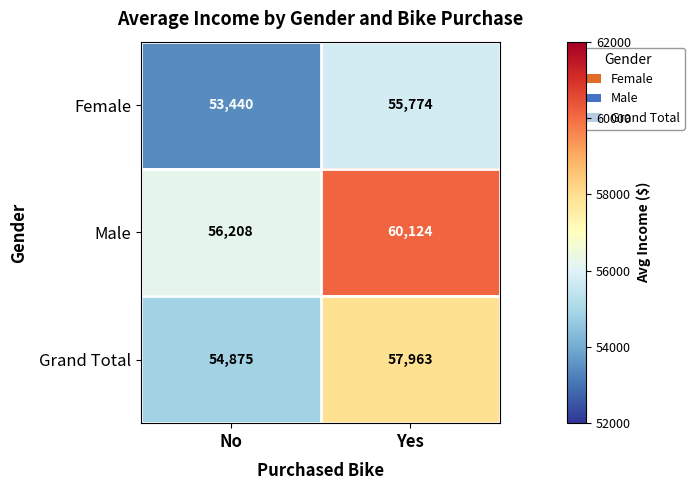

At how many categories does at least one series exceed 53548?

2